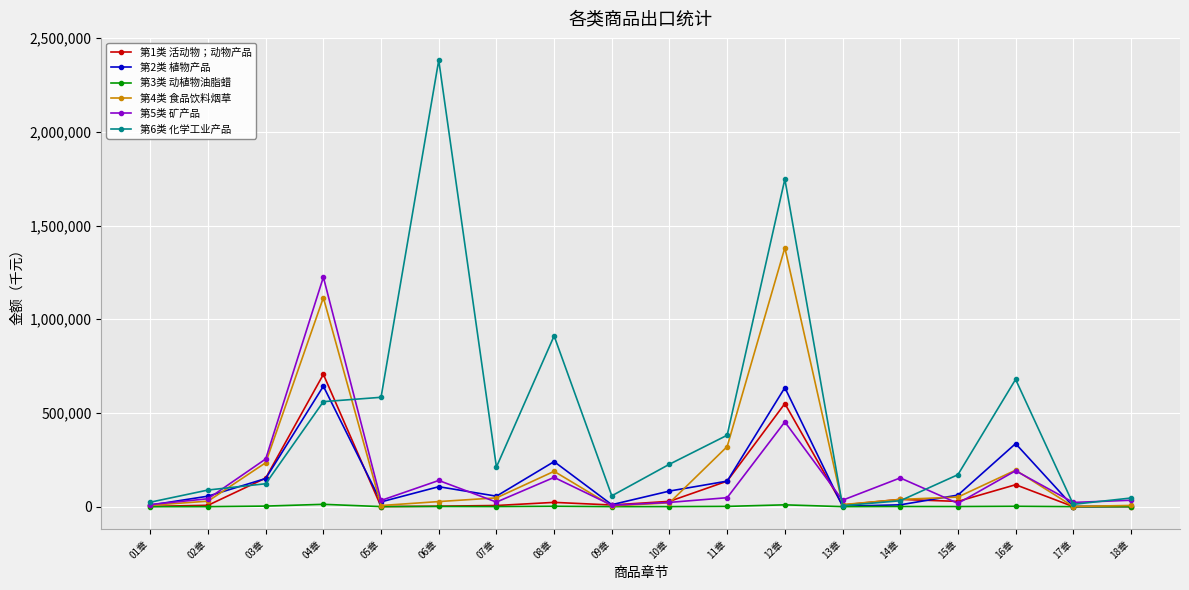

At which label does 第4类 食品饮料烟草 reach its peak?

12章